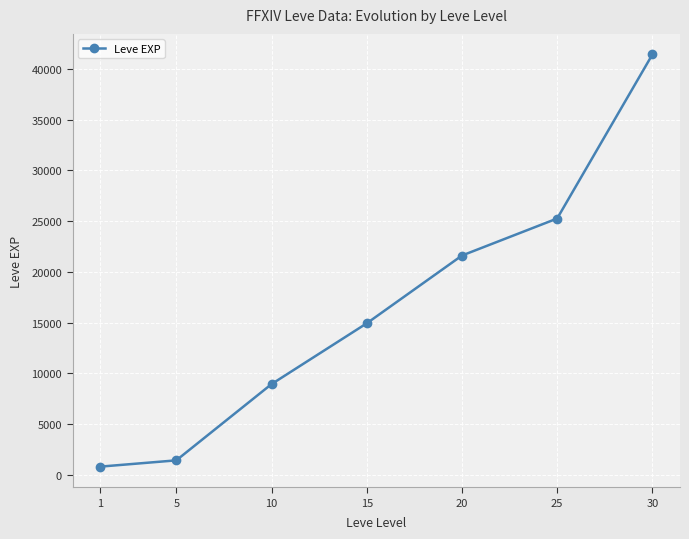

Is it true that the value at 25 is 44128?

False